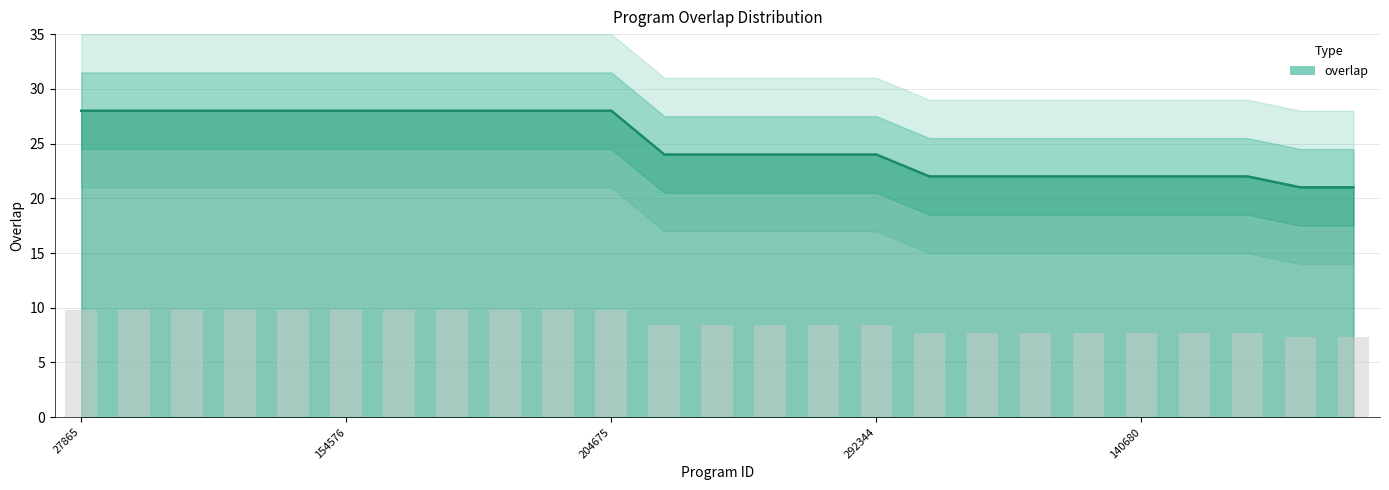

Count the values in the range 22 to 28.

23